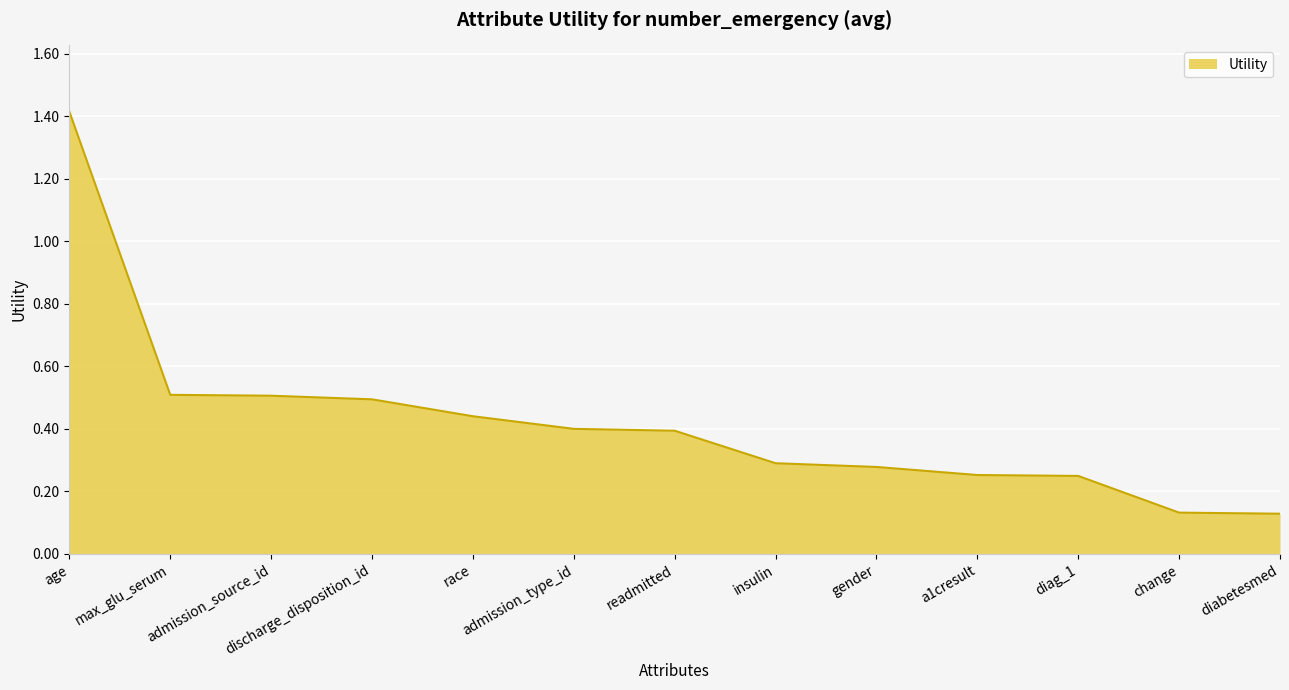

Which category has the highest value across all series?

age